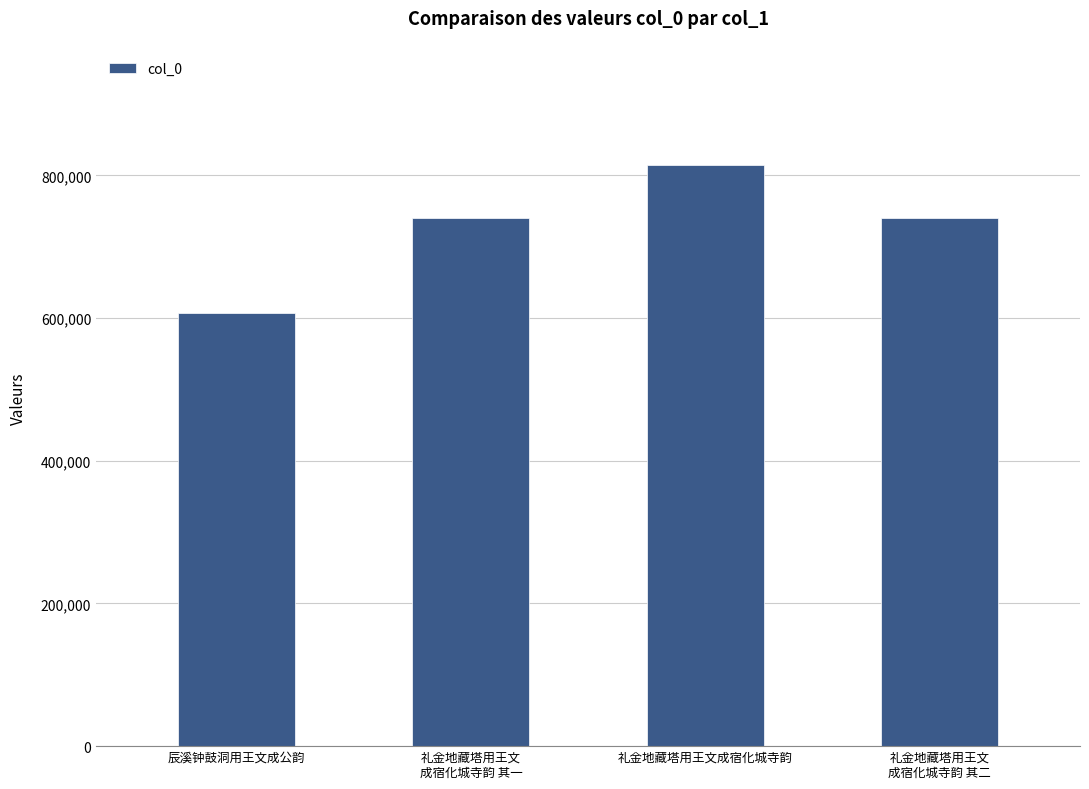

Which has a higher value, 礼金地藏塔用王文
成宿化城寺韵 其二 or 辰溪钟鼓洞用王文成公韵?

礼金地藏塔用王文
成宿化城寺韵 其二